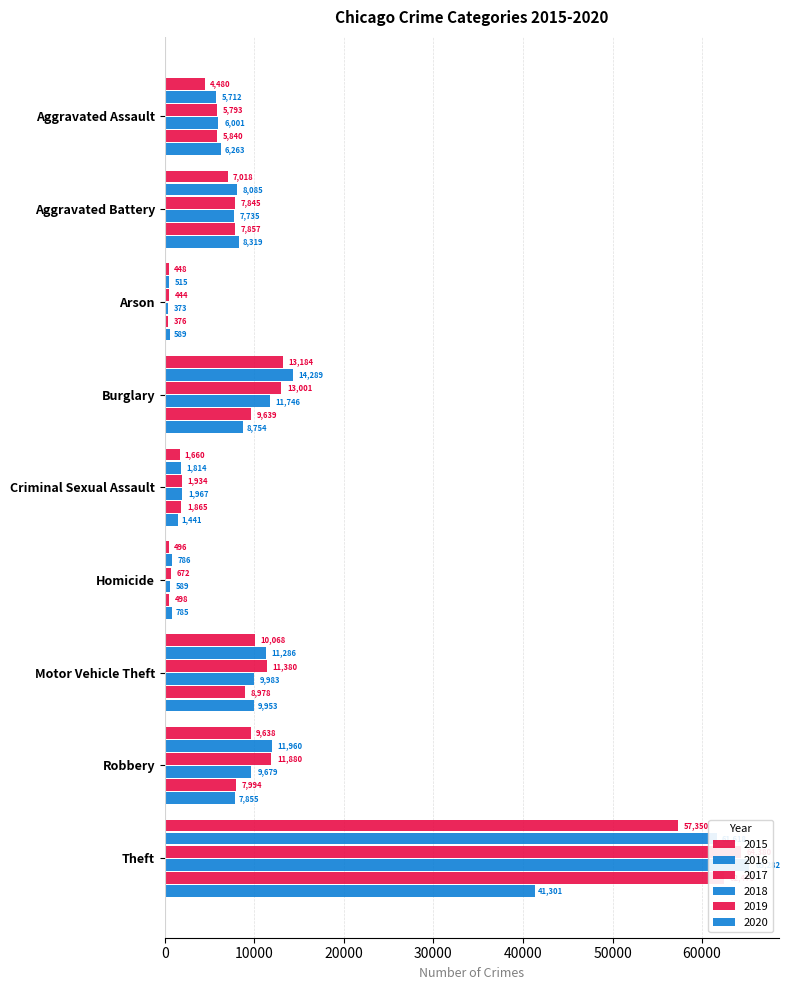

How many values in the 2020 series exceed 7855?

4